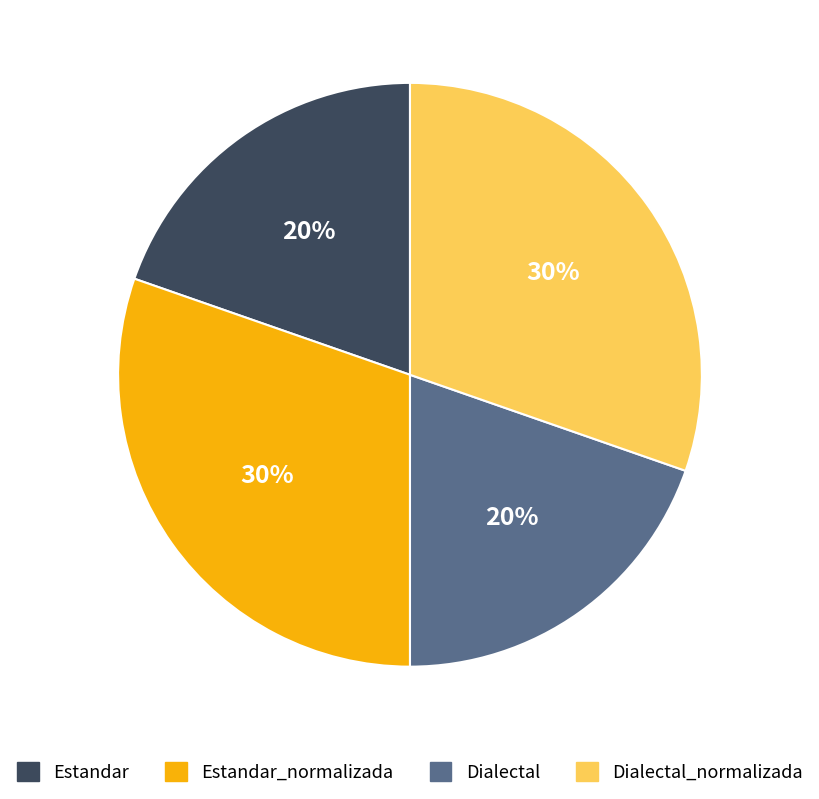

Is there any slice that represents more than half of the pie?

No